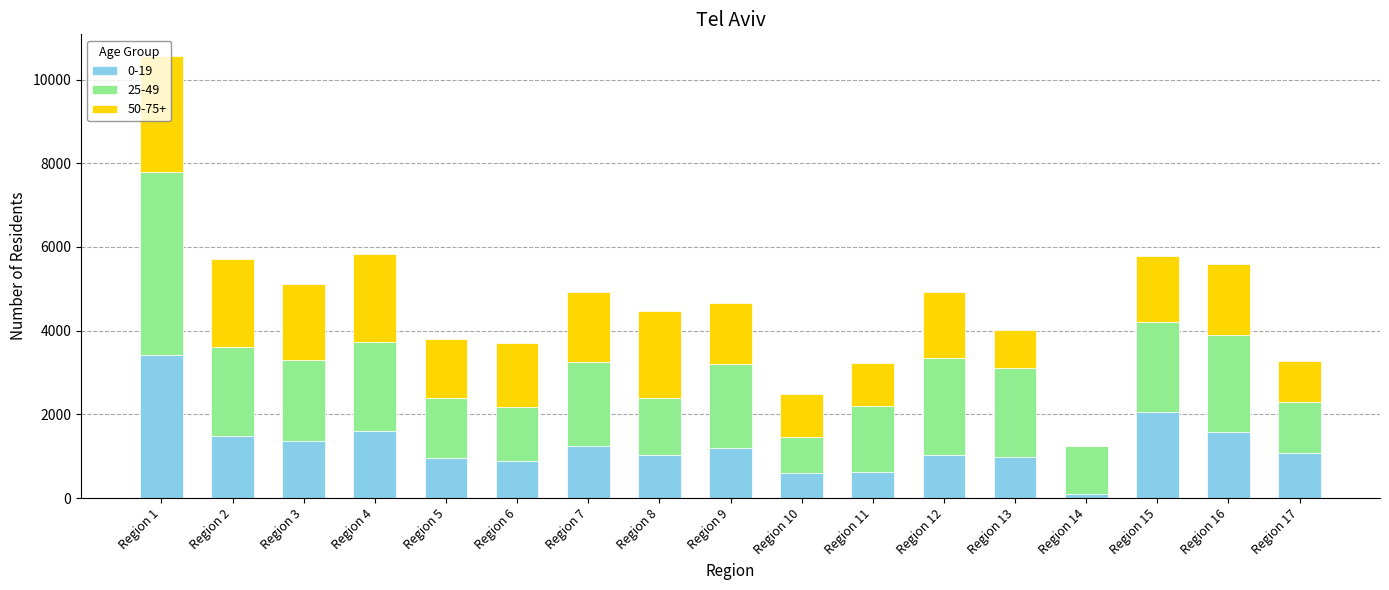

At which category is the sum across all series the highest?

Region 1